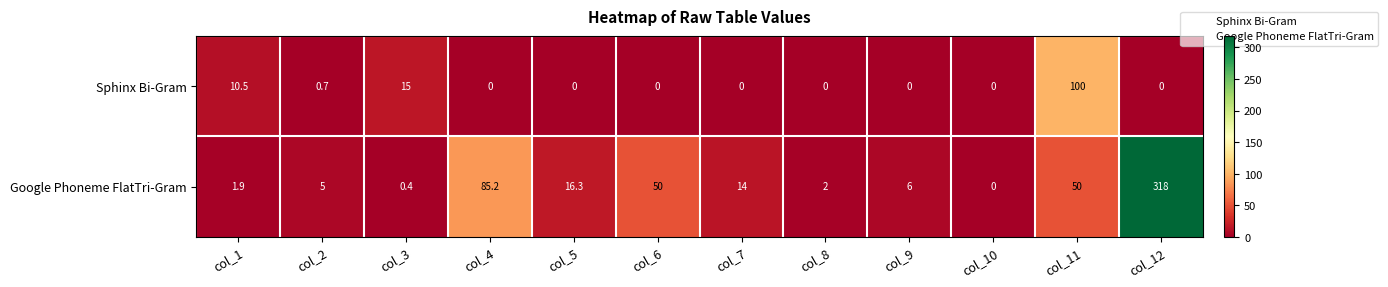

Is it true that Sphinx Bi-Gram equals -51.9 at col_10?

False